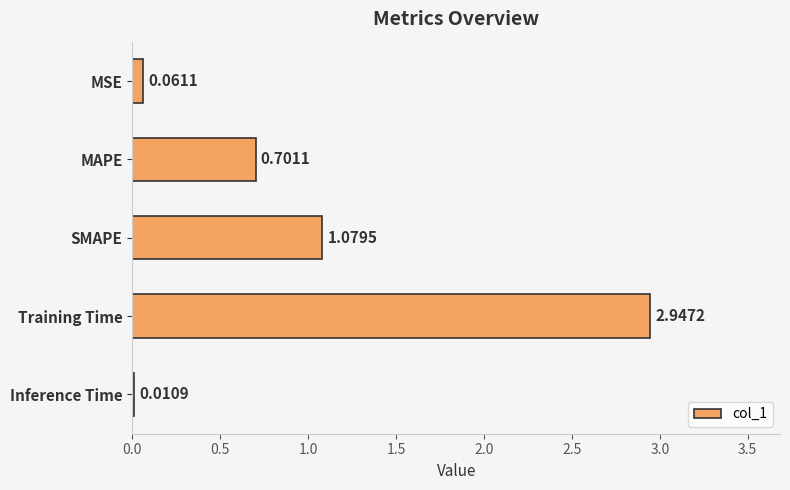

Which category has the highest value across all series?

Training Time